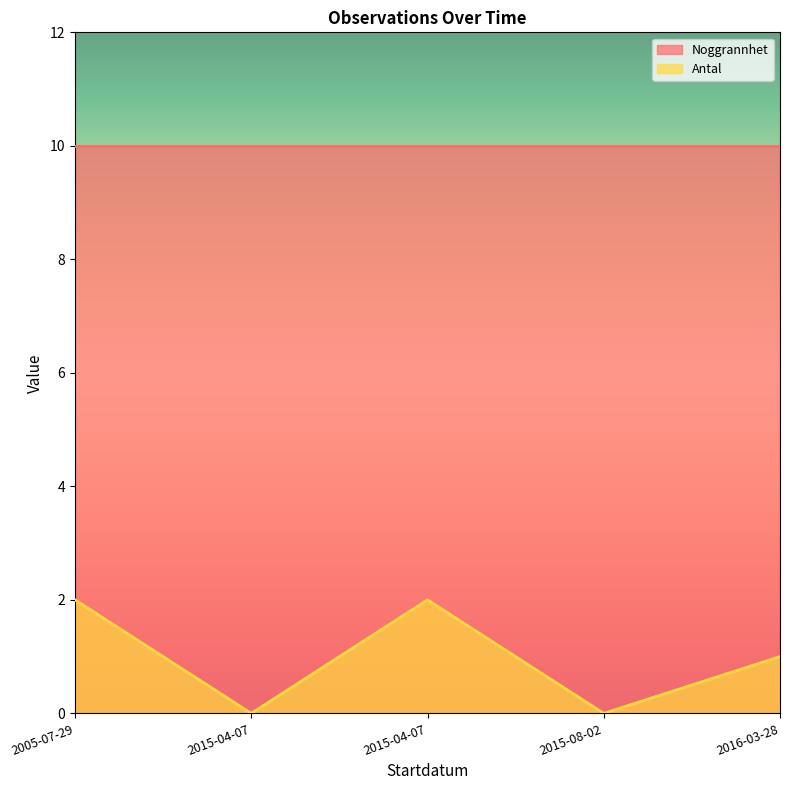

How many series are shown in this chart?

2